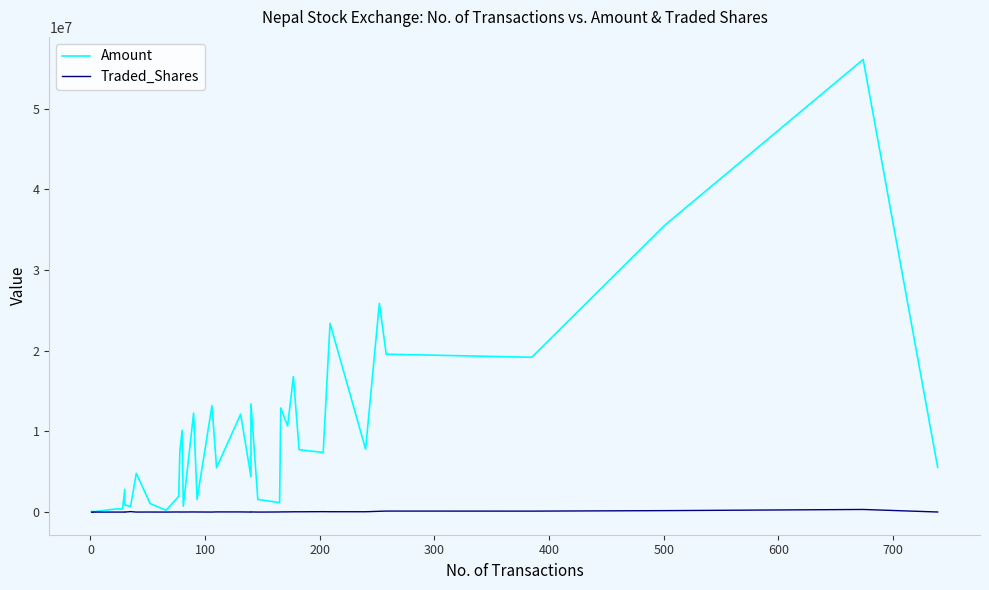

The value of Amount at 30 is 2315886.1. True or false?

False